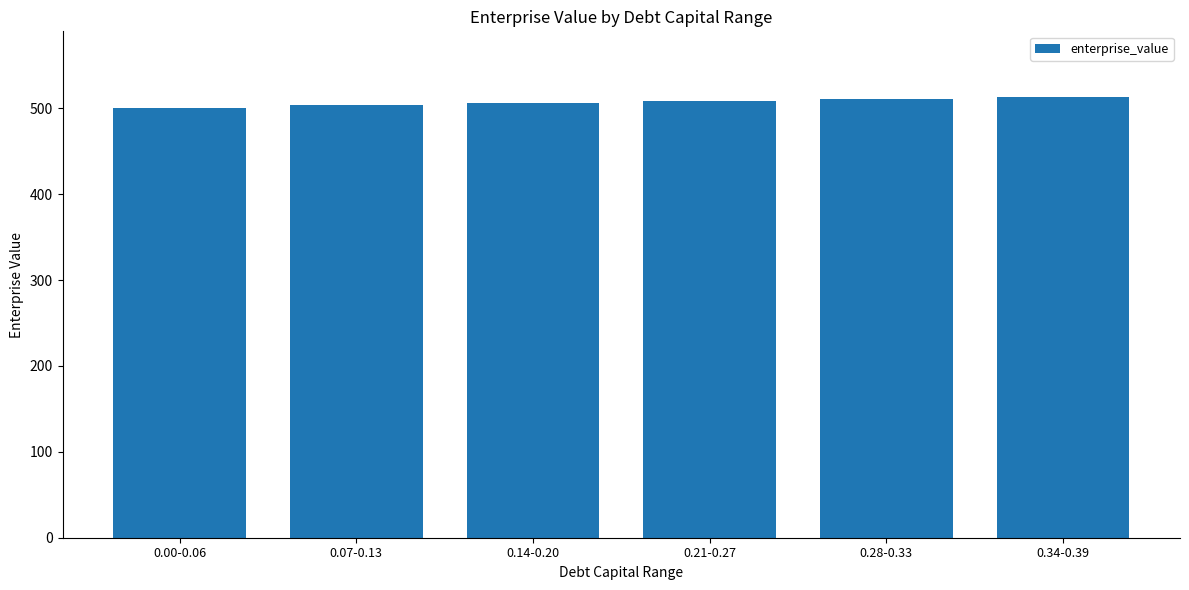

What is the change in value from 0.21-0.27 to 0.28-0.33?

+2.3